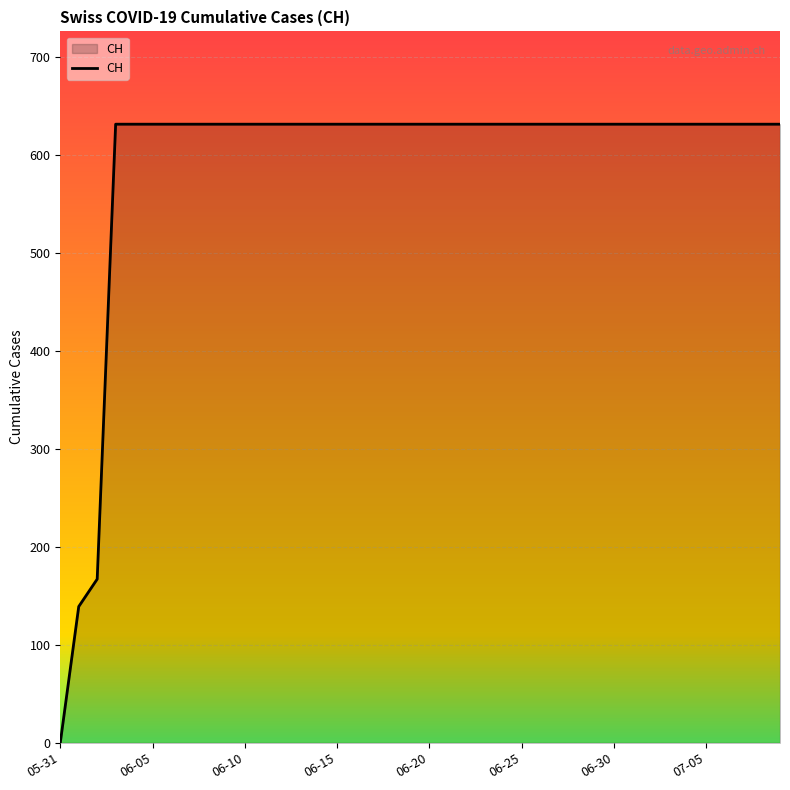

What is the greatest value displayed?

631